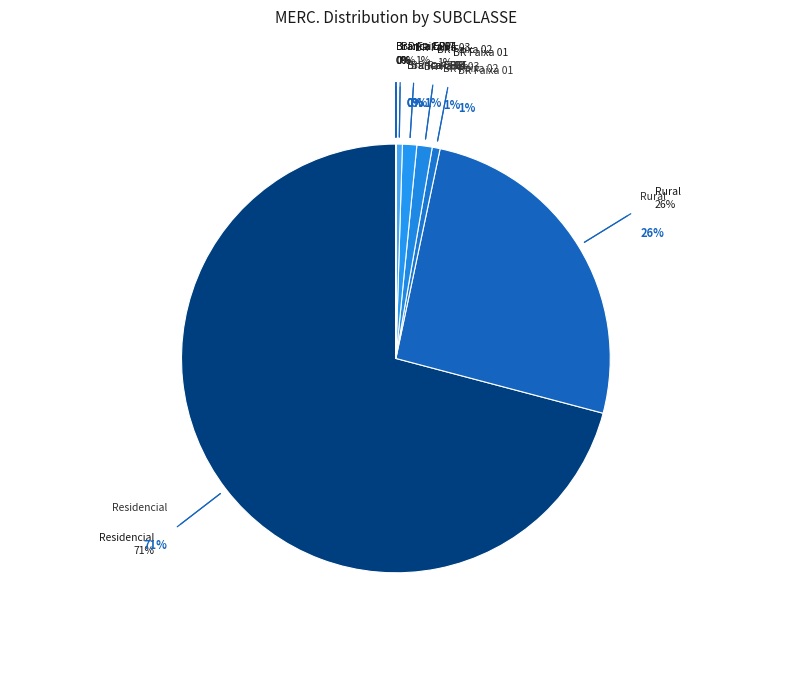

Which category has the smallest portion of the pie?

Branca EINT